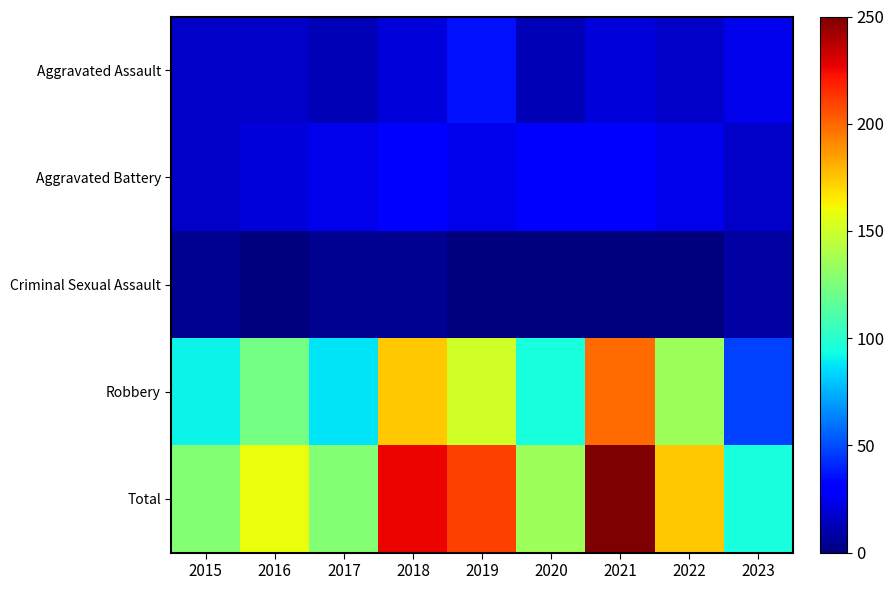

Which series has the largest range (max minus min)?

Total